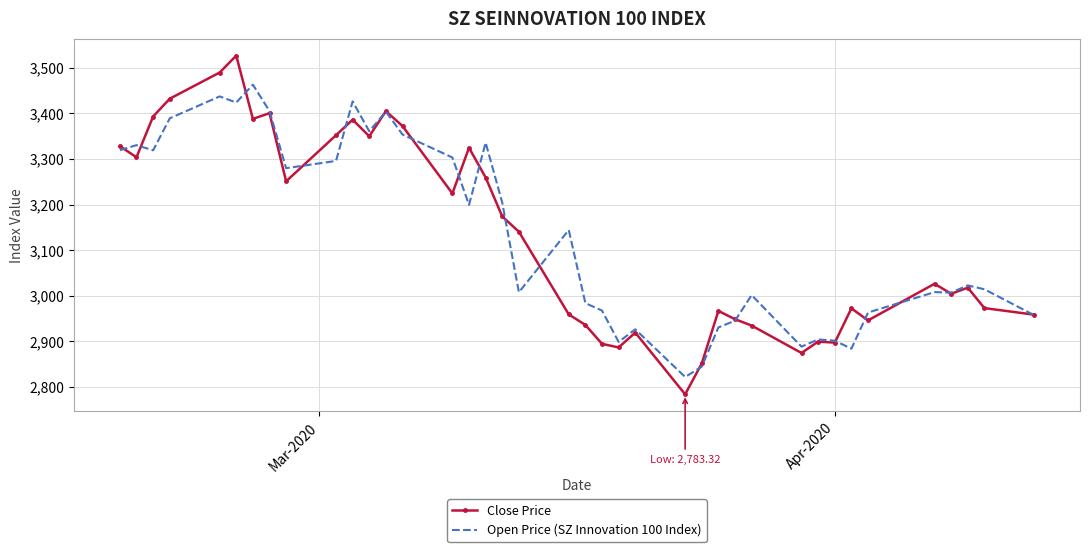

What is the smallest value displayed?

2783.3